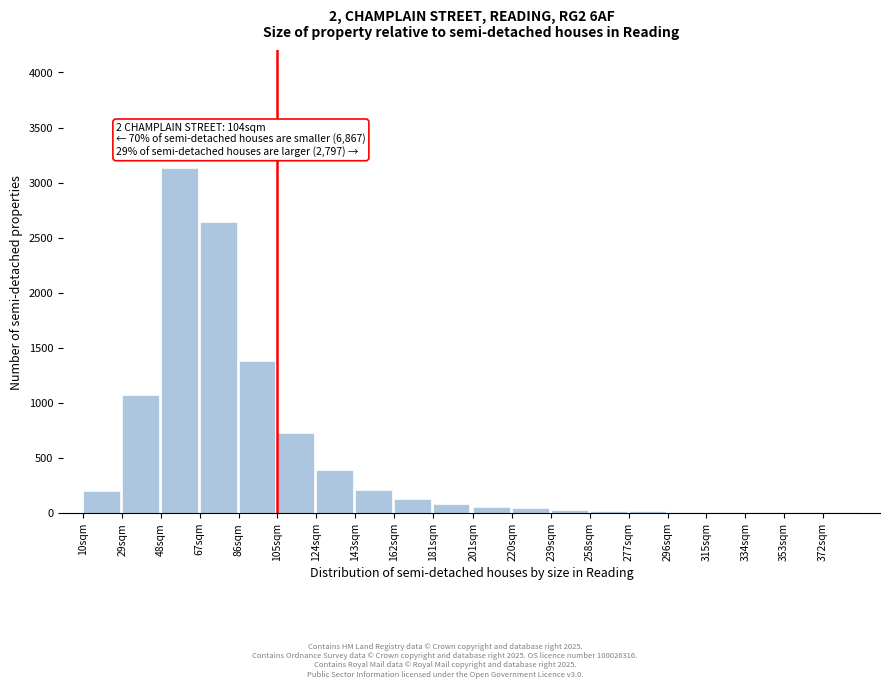

The value at 86sqm is 1380. True or false?

True